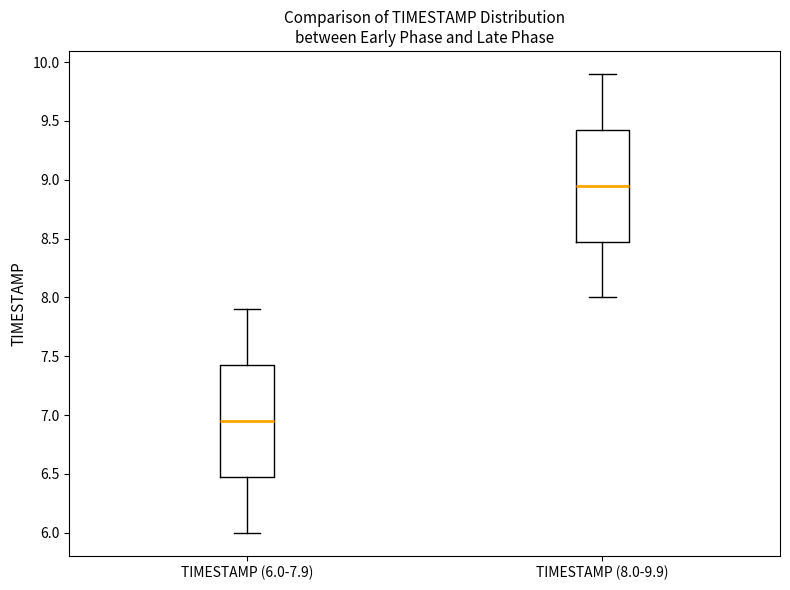

Reading left to right, transcribe this box plot: for each box, give where its median line is, the range the box spans, and where its two whiskers end, as read against the y-axis. The values are not printed on the chart, so give them approximately, as read against the axis.

TIMESTAMP (6.0-7.9): median 6.95, box 6.50 to 7.45, whiskers 6.00 to 7.90
TIMESTAMP (8.0-9.9): median 8.95, box 8.50 to 9.45, whiskers 8.00 to 9.90